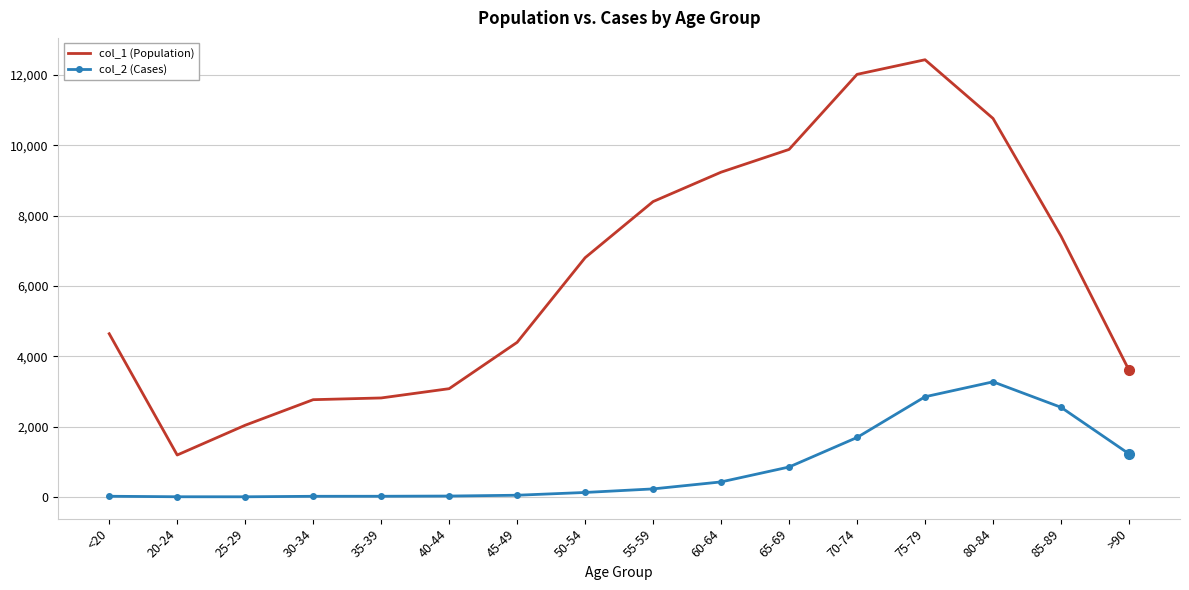

Which series has the widest spread of values?

col_1 (Population)